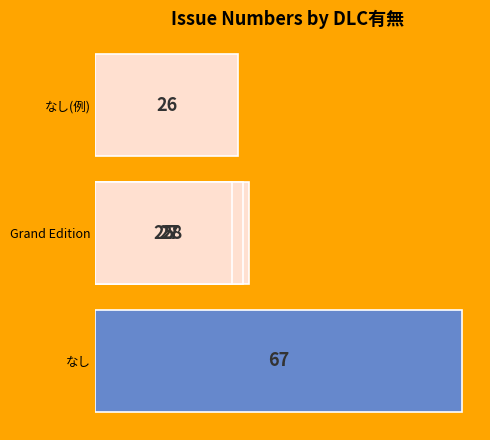

Approximately how many times larger is the value at なし compared to なし(例)?

2.6